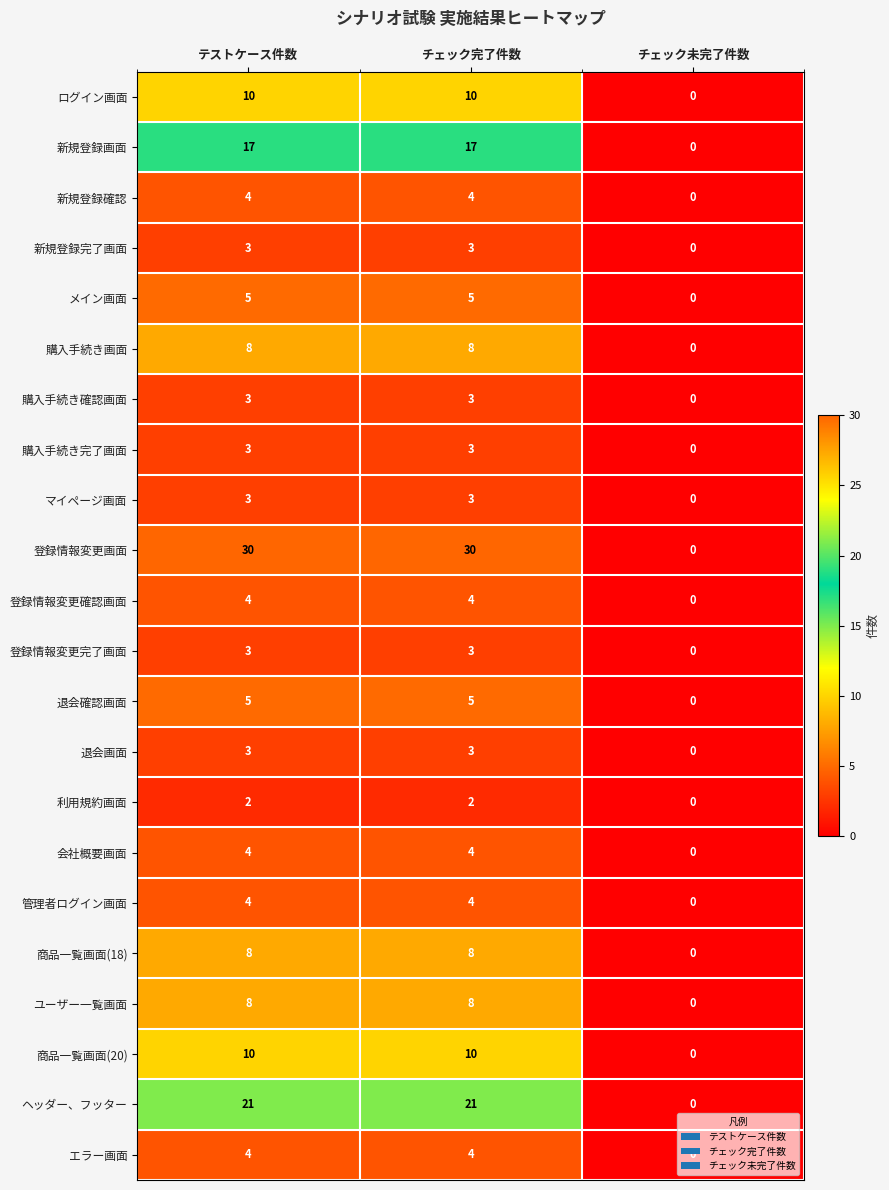

What is the total value across all series at テストケース件数?

162